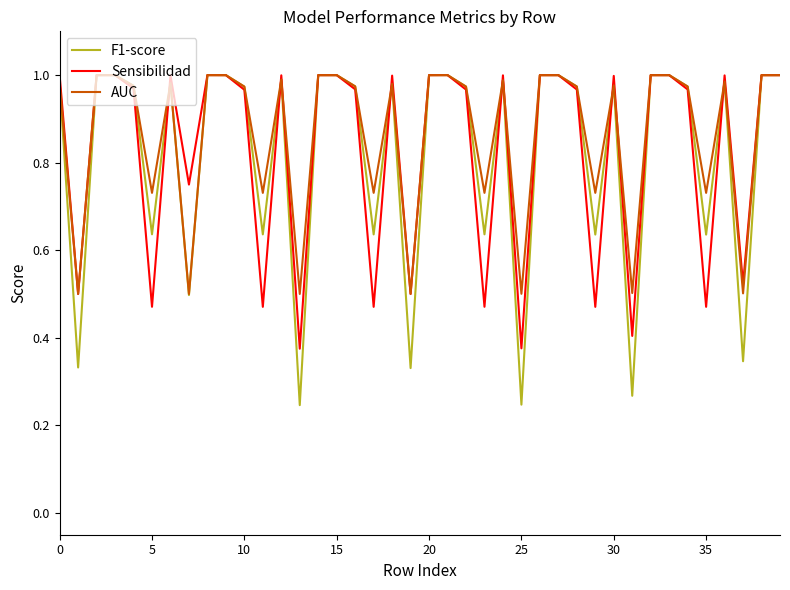

Which series has the largest range (max minus min)?

F1-score